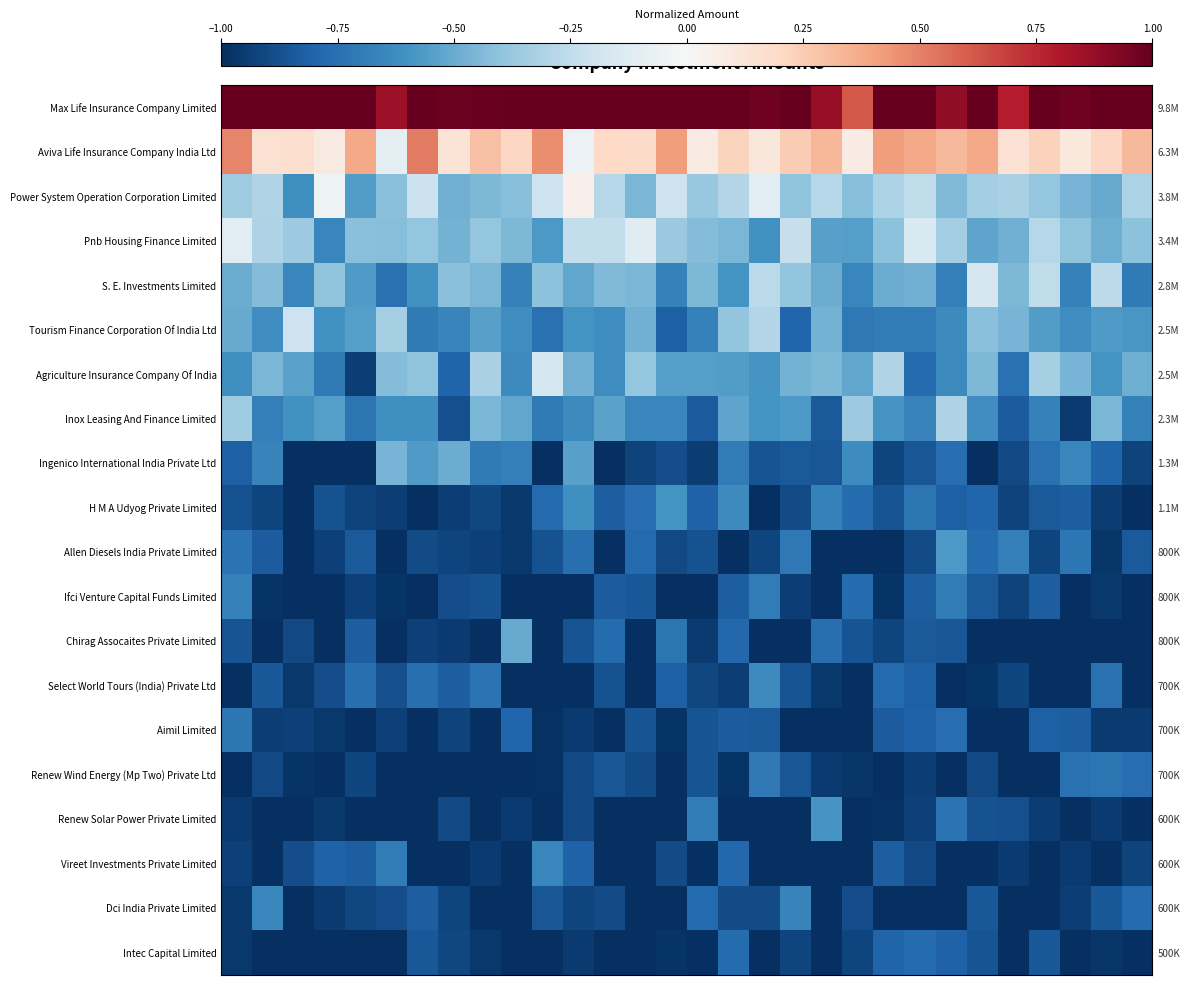

Reading left to right, what are all the values shown in this chart?

row_0: 1.0	1.0	1.0	1.0	1.0	0.9	1.0	1.0	1.0	1.0	1.0	1.0	1.0	1.0	1.0	1.0	1.0	1.0	1.0	0.9	0.6	1.0	1.0	0.9	1.0	0.8	1.0	1.0	1.0	1.0
row_1: 0.5	0.2	0.2	0.1	0.4	-0.1	0.5	0.1	0.3	0.2	0.5	-0.1	0.2	0.2	0.4	0.1	0.2	0.1	0.3	0.3	0.1	0.4	0.4	0.3	0.4	0.1	0.2	0.1	0.2	0.3
row_2: -0.4	-0.3	-0.6	-0.0	-0.6	-0.4	-0.2	-0.5	-0.4	-0.4	-0.2	0.1	-0.3	-0.5	-0.2	-0.4	-0.3	-0.1	-0.4	-0.3	-0.4	-0.3	-0.3	-0.4	-0.3	-0.3	-0.4	-0.5	-0.5	-0.3
row_3: -0.1	-0.3	-0.4	-0.7	-0.4	-0.4	-0.4	-0.5	-0.4	-0.4	-0.6	-0.2	-0.2	-0.1	-0.4	-0.4	-0.5	-0.6	-0.2	-0.5	-0.6	-0.4	-0.2	-0.3	-0.5	-0.5	-0.3	-0.4	-0.5	-0.4
row_4: -0.5	-0.4	-0.7	-0.4	-0.6	-0.7	-0.6	-0.4	-0.5	-0.7	-0.4	-0.5	-0.4	-0.5	-0.7	-0.5	-0.6	-0.3	-0.4	-0.5	-0.7	-0.5	-0.5	-0.7	-0.2	-0.4	-0.3	-0.7	-0.3	-0.7
row_5: -0.5	-0.6	-0.2	-0.6	-0.6	-0.3	-0.7	-0.7	-0.5	-0.6	-0.7	-0.6	-0.6	-0.5	-0.8	-0.7	-0.4	-0.3	-0.8	-0.5	-0.7	-0.7	-0.7	-0.6	-0.4	-0.5	-0.6	-0.6	-0.6	-0.6
row_6: -0.6	-0.5	-0.5	-0.7	-0.9	-0.4	-0.4	-0.8	-0.3	-0.6	-0.2	-0.5	-0.6	-0.4	-0.6	-0.6	-0.6	-0.6	-0.5	-0.4	-0.5	-0.3	-0.8	-0.6	-0.4	-0.7	-0.3	-0.5	-0.6	-0.5
row_7: -0.4	-0.7	-0.6	-0.6	-0.7	-0.6	-0.6	-0.9	-0.5	-0.5	-0.7	-0.6	-0.5	-0.7	-0.6	-0.8	-0.5	-0.6	-0.6	-0.8	-0.4	-0.6	-0.7	-0.3	-0.6	-0.8	-0.7	-1.0	-0.5	-0.7
row_8: -0.8	-0.7	-1.0	-1.0	-1.0	-0.5	-0.6	-0.5	-0.7	-0.7	-1.0	-0.5	-1.0	-0.9	-0.9	-0.9	-0.7	-0.9	-0.8	-0.9	-0.6	-0.9	-0.9	-0.8	-1.0	-0.9	-0.7	-0.7	-0.8	-0.9
row_9: -0.9	-0.9	-1.0	-0.9	-0.9	-0.9	-1.0	-0.9	-0.9	-1.0	-0.8	-0.6	-0.8	-0.8	-0.6	-0.8	-0.6	-1.0	-0.9	-0.7	-0.8	-0.9	-0.7	-0.8	-0.8	-0.9	-0.8	-0.8	-0.9	-1.0
row_10: -0.7	-0.8	-1.0	-0.9	-0.8	-1.0	-0.9	-0.9	-0.9	-1.0	-0.9	-0.8	-1.0	-0.8	-0.9	-0.9	-1.0	-0.9	-0.7	-1.0	-1.0	-1.0	-0.9	-0.6	-0.8	-0.7	-0.9	-0.7	-1.0	-0.8
row_11: -0.7	-1.0	-1.0	-1.0	-0.9	-1.0	-1.0	-0.9	-0.9	-1.0	-1.0	-1.0	-0.8	-0.9	-1.0	-1.0	-0.8	-0.7	-0.9	-1.0	-0.8	-1.0	-0.8	-0.7	-0.8	-0.9	-0.8	-1.0	-1.0	-1.0
row_12: -0.9	-1.0	-0.9	-1.0	-0.8	-1.0	-0.9	-1.0	-1.0	-0.5	-1.0	-0.9	-0.8	-1.0	-0.7	-1.0	-0.8	-1.0	-1.0	-0.8	-0.9	-0.9	-0.8	-0.9	-1.0	-1.0	-1.0	-1.0	-1.0	-1.0
row_13: -1.0	-0.8	-1.0	-0.9	-0.8	-0.9	-0.8	-0.8	-0.7	-1.0	-1.0	-1.0	-0.9	-1.0	-0.8	-0.9	-0.9	-0.6	-0.9	-1.0	-1.0	-0.8	-0.8	-1.0	-1.0	-0.9	-1.0	-1.0	-0.7	-1.0
row_14: -0.7	-0.9	-0.9	-1.0	-1.0	-0.9	-1.0	-0.9	-1.0	-0.8	-1.0	-1.0	-1.0	-0.9	-1.0	-0.9	-0.8	-0.8	-1.0	-1.0	-1.0	-0.8	-0.8	-0.8	-1.0	-1.0	-0.8	-0.8	-1.0	-1.0
row_15: -1.0	-0.9	-1.0	-1.0	-0.9	-1.0	-1.0	-1.0	-1.0	-1.0	-1.0	-0.9	-0.9	-0.9	-1.0	-0.9	-1.0	-0.7	-0.9	-1.0	-1.0	-1.0	-0.9	-1.0	-0.9	-1.0	-1.0	-0.7	-0.7	-0.8
row_16: -1.0	-1.0	-1.0	-1.0	-1.0	-1.0	-1.0	-0.9	-1.0	-1.0	-1.0	-0.9	-1.0	-1.0	-1.0	-0.7	-1.0	-1.0	-1.0	-0.6	-1.0	-1.0	-0.9	-0.7	-0.9	-0.9	-0.9	-1.0	-1.0	-1.0
row_17: -0.9	-1.0	-0.9	-0.8	-0.8	-0.7	-1.0	-1.0	-1.0	-1.0	-0.7	-0.8	-1.0	-1.0	-0.9	-1.0	-0.8	-1.0	-1.0	-1.0	-1.0	-0.8	-0.9	-1.0	-1.0	-1.0	-1.0	-1.0	-1.0	-0.9
row_18: -1.0	-0.6	-1.0	-1.0	-0.9	-0.9	-0.8	-0.9	-1.0	-1.0	-0.9	-0.9	-0.9	-1.0	-1.0	-0.8	-0.9	-0.9	-0.7	-1.0	-0.9	-1.0	-1.0	-1.0	-0.8	-1.0	-1.0	-0.9	-0.8	-0.8
row_19: -1.0	-1.0	-1.0	-1.0	-1.0	-1.0	-0.8	-0.9	-1.0	-1.0	-1.0	-1.0	-1.0	-1.0	-1.0	-1.0	-0.8	-1.0	-0.9	-1.0	-0.9	-0.8	-0.8	-0.8	-0.9	-1.0	-0.8	-1.0	-1.0	-1.0